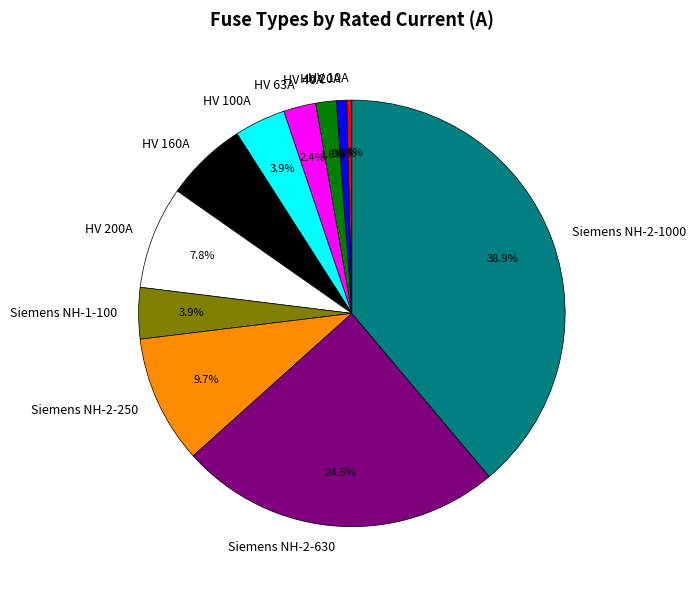

Does HV 200A represent more than half of the total?

No